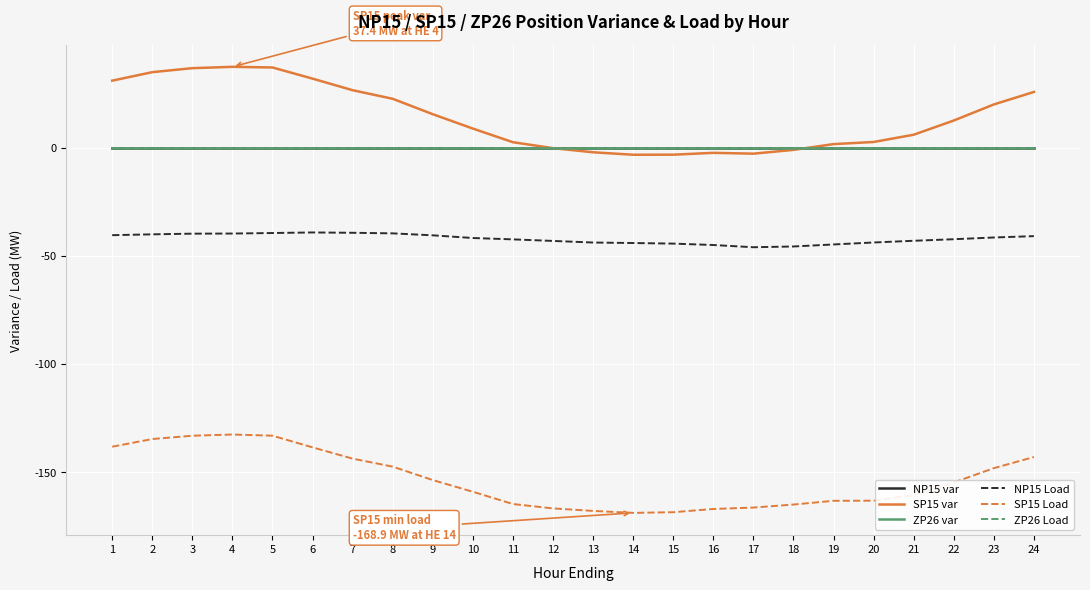

Does the chart have visible grid lines?

Yes